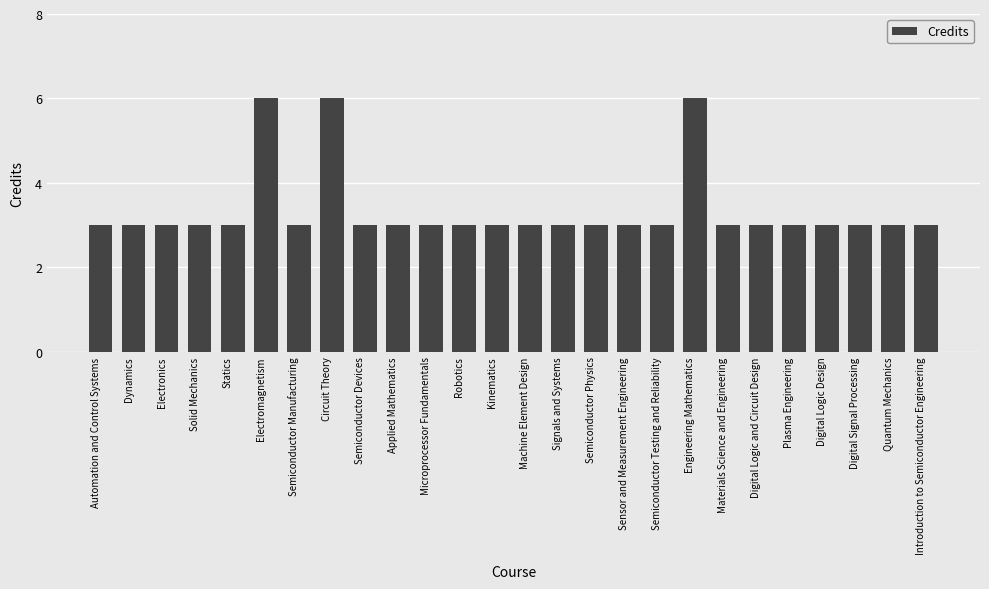

The value at Automation and Control Systems is 3. True or false?

True